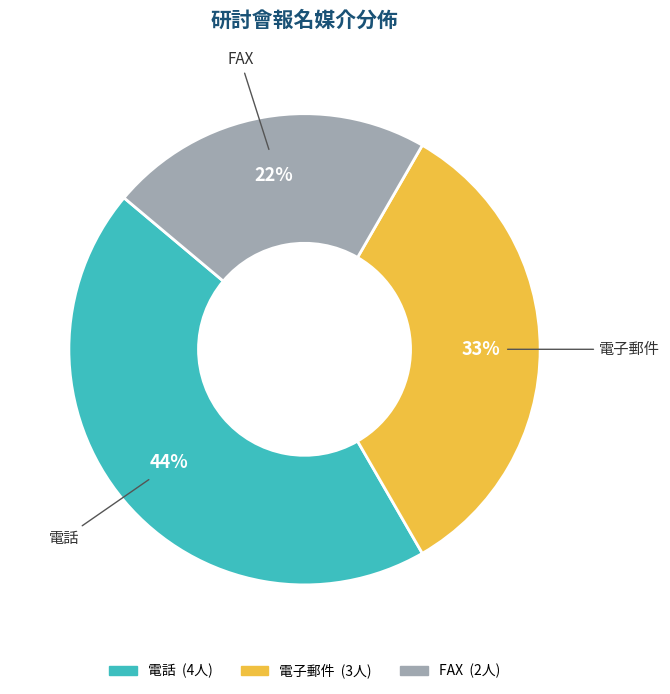

What percentage is the 電話 slice, to the nearest percent?

44%